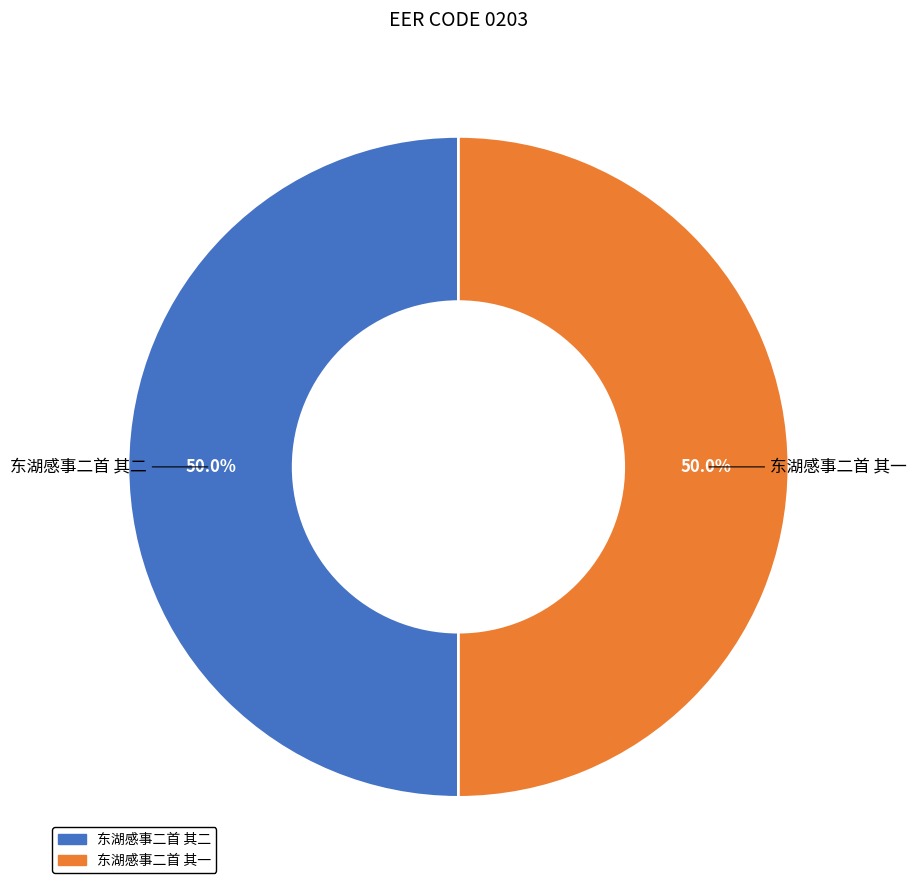

What percentage is the 东湖感事二首 其一 slice, to the nearest percent?

50%